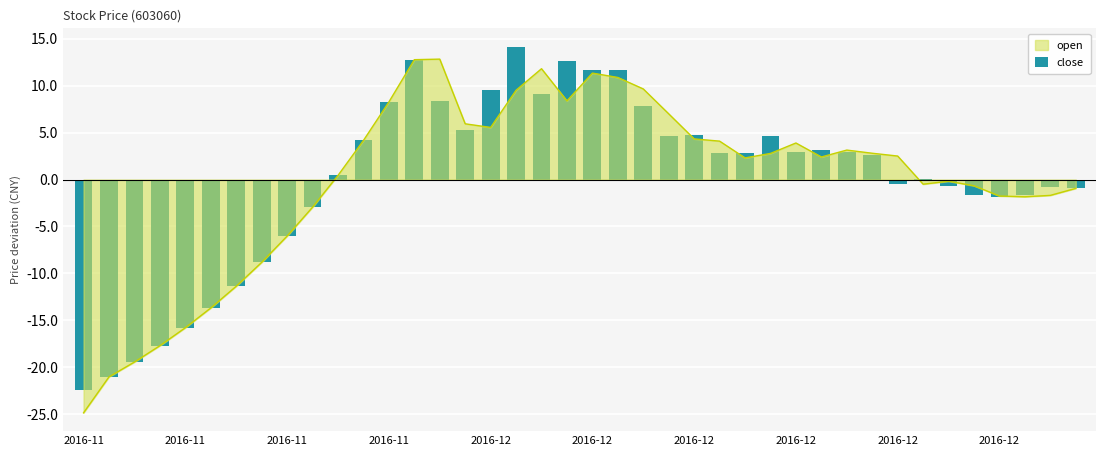

How many values exceed 2?

21